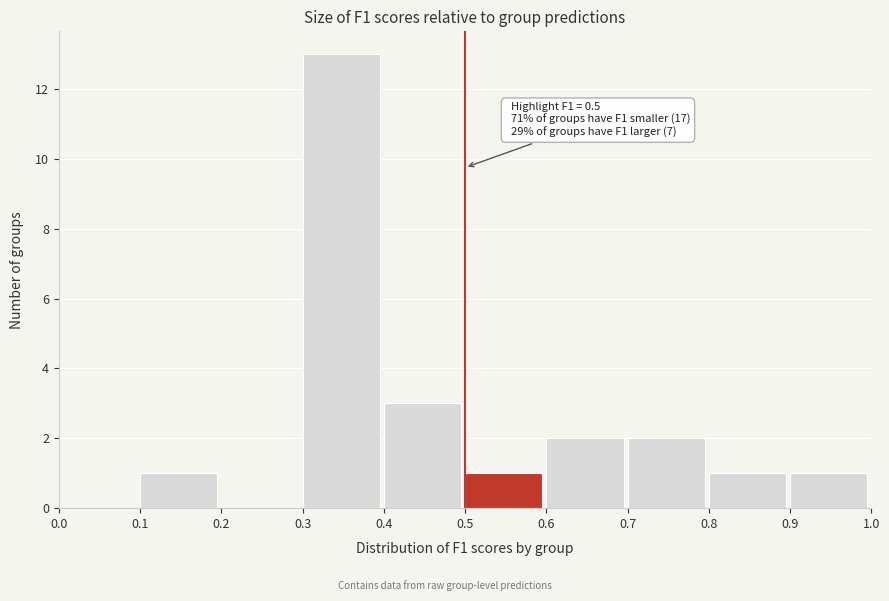

Over which range of the x-axis is the bar tallest?

0.3 to 0.4